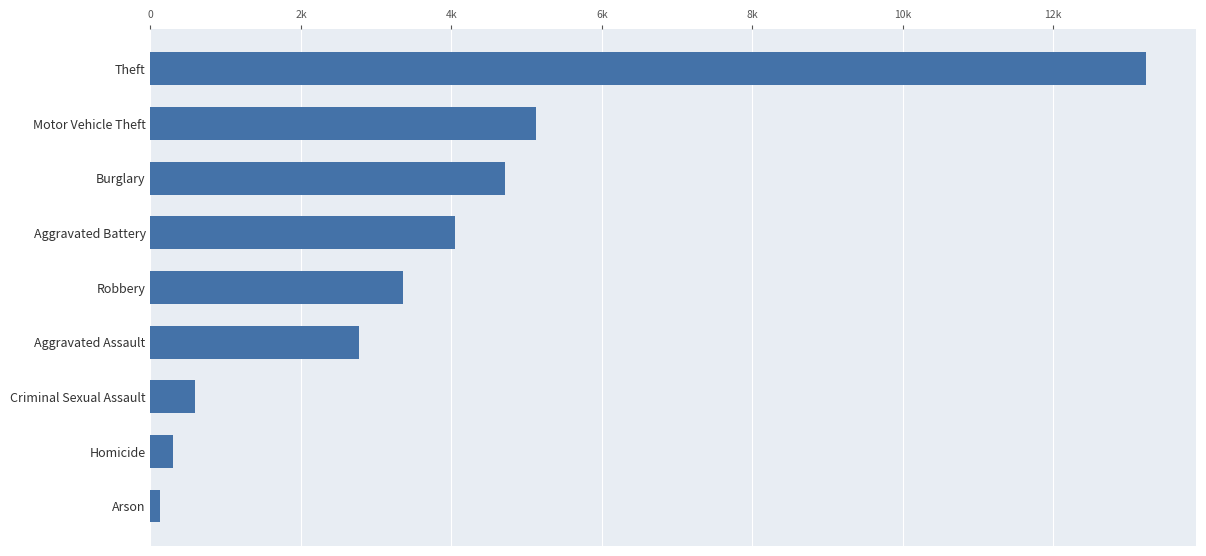

List the labels in order of value, smallest first.

Arson, Homicide, Criminal Sexual Assault, Aggravated Assault, Robbery, Aggravated Battery, Burglary, Motor Vehicle Theft, Theft